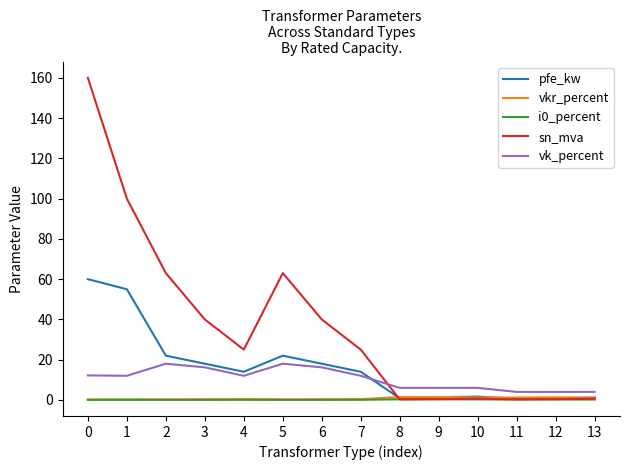

True or false: i0_percent has a value of 0.3 at 8.

True